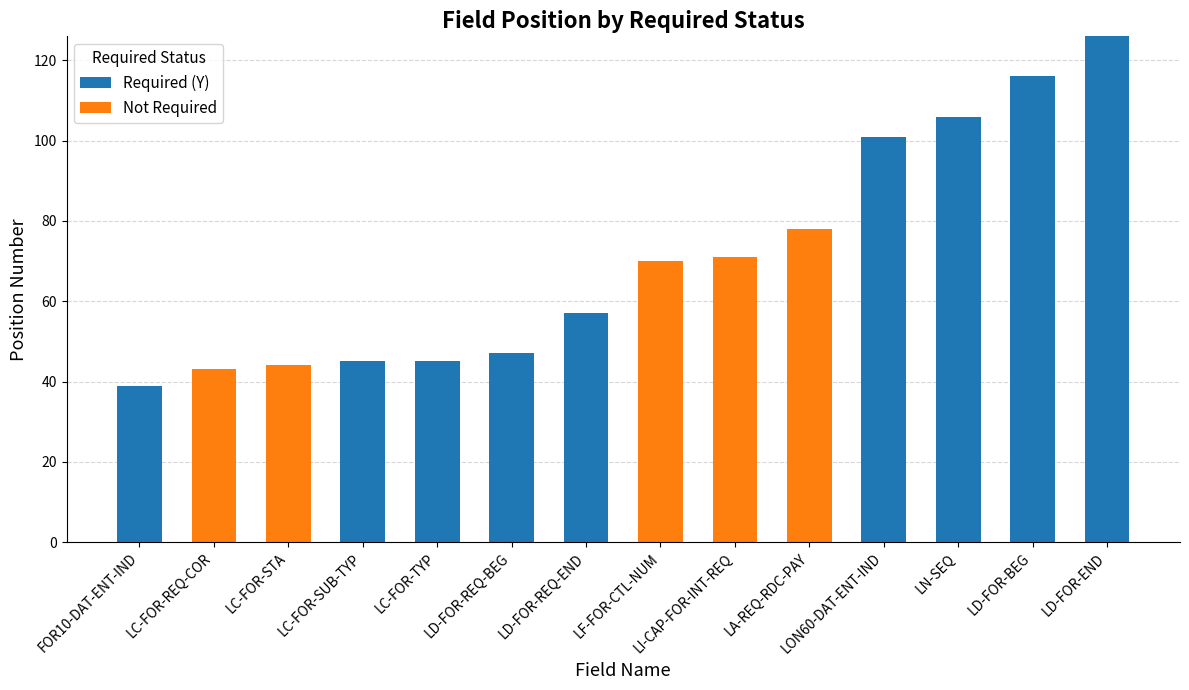

At which category is the sum across all series the highest?

LD-FOR-END